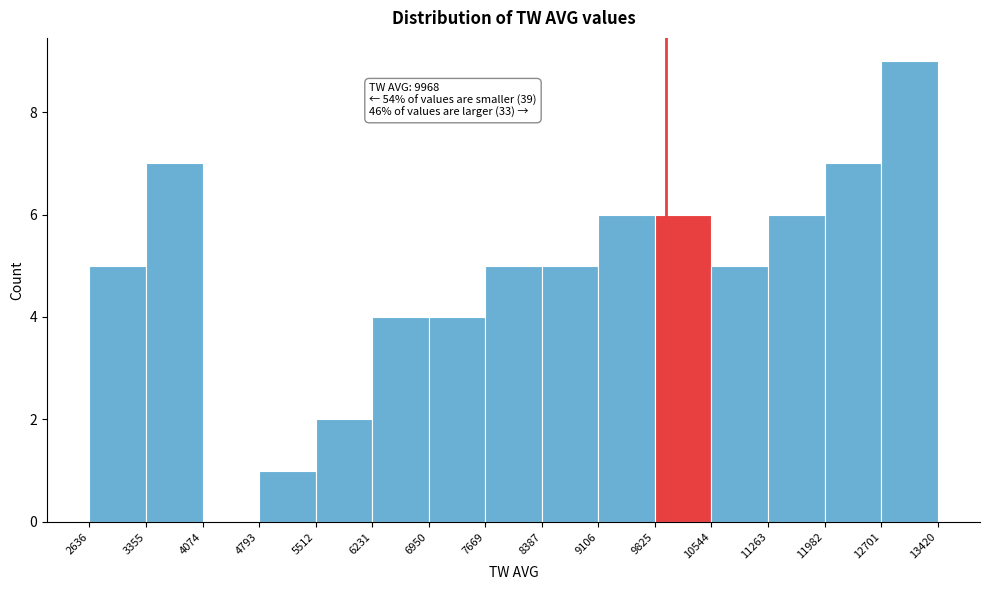

Over which range of the x-axis is the bar tallest?

12701 to 13420